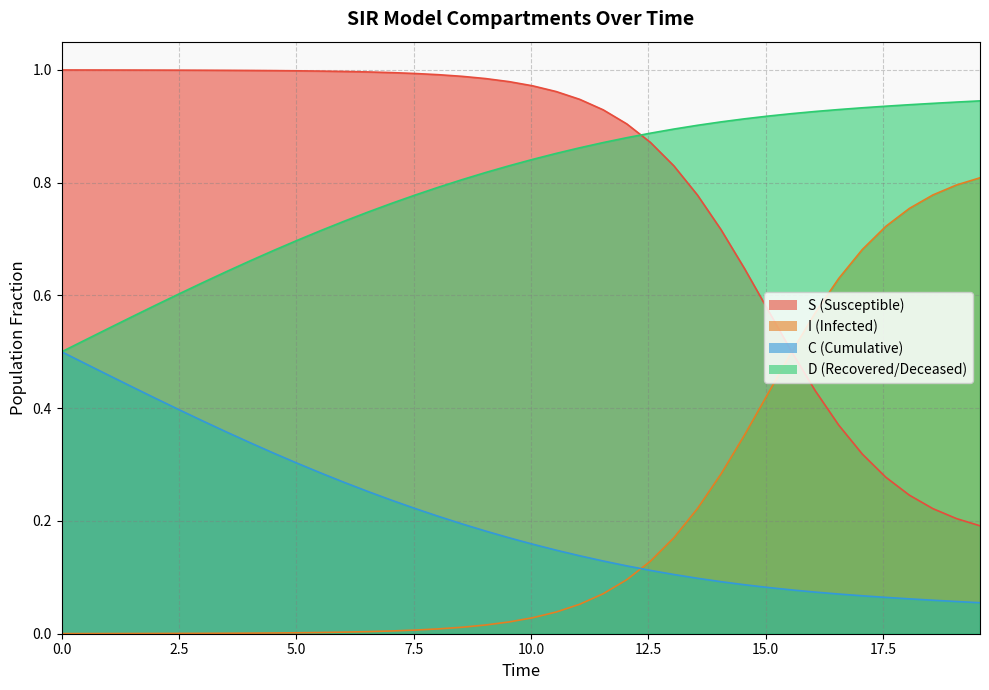

True or false: S has more than 2 interior local peaks.

False